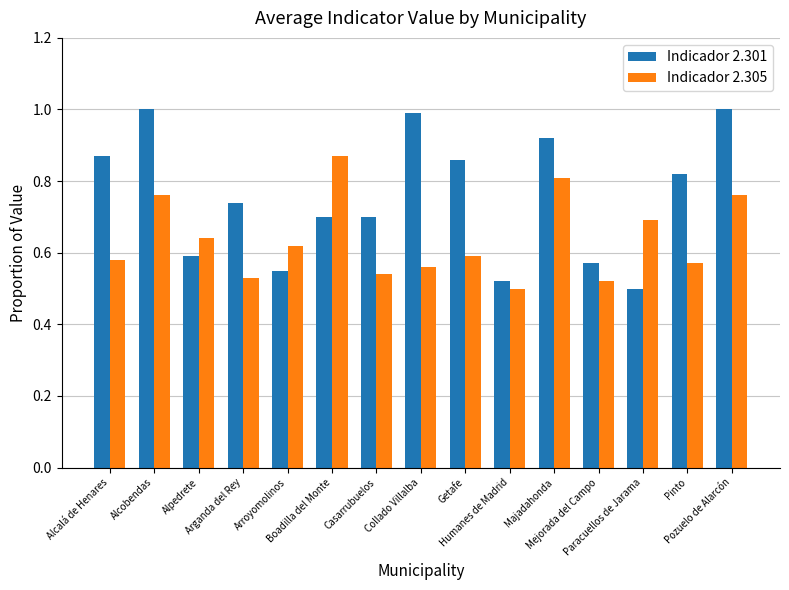

The value of Indicador 2.301 at Getafe is 0.3. True or false?

False